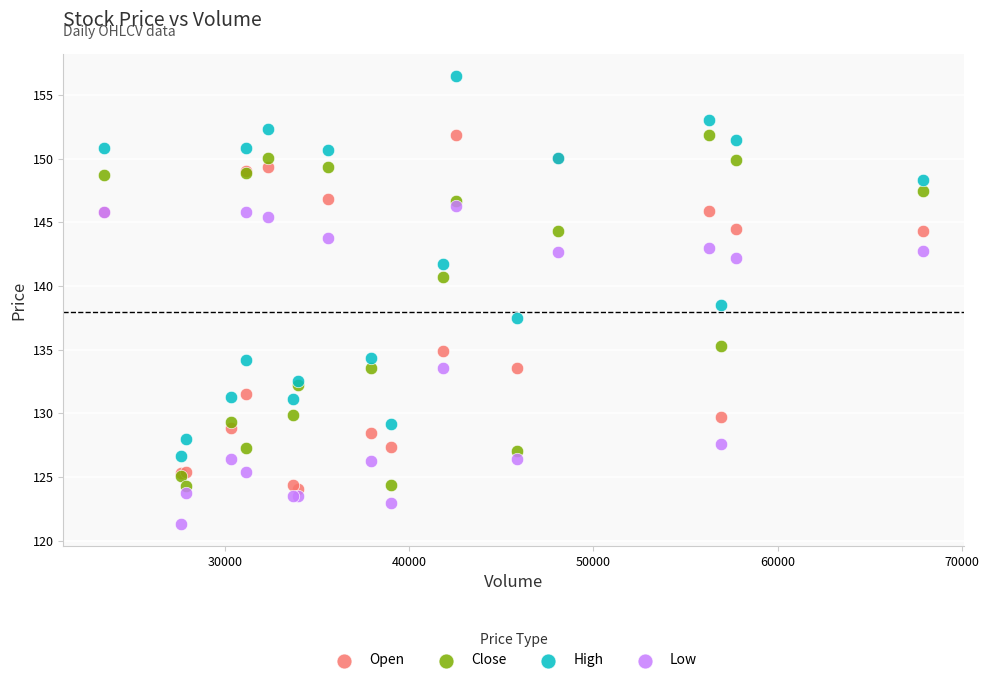

In the Open series, what Y value is closest to 137?

134.9